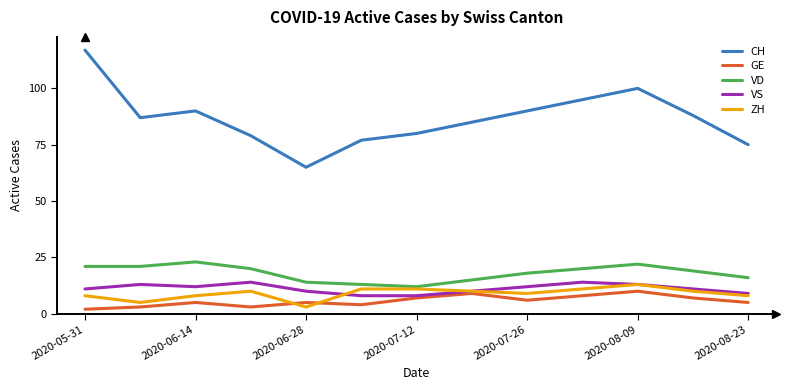

What is the average value of the CH series?

87